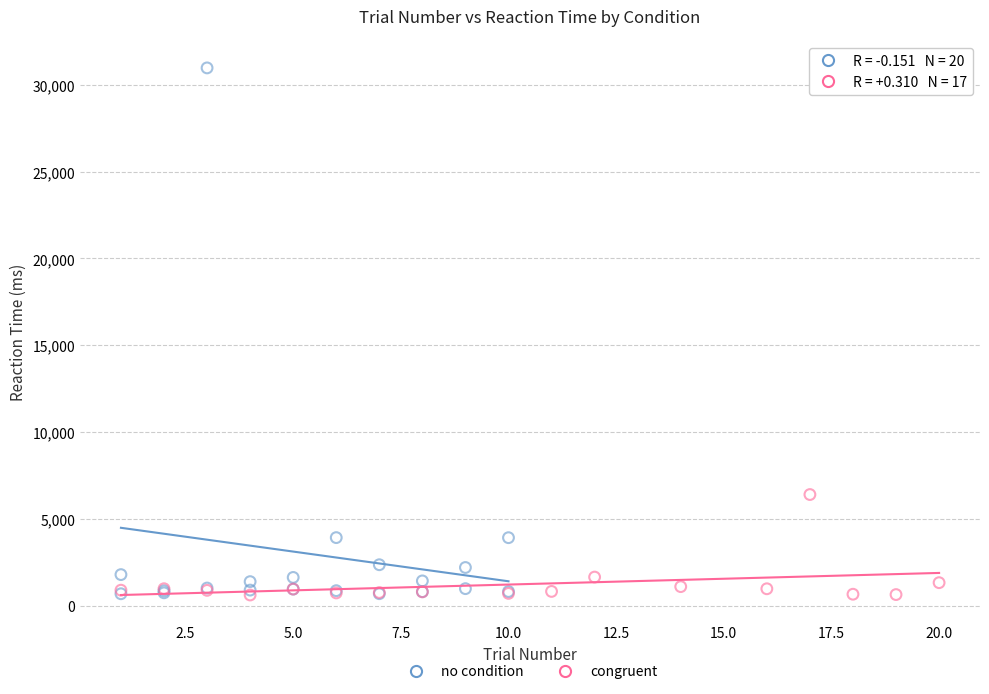

Which series has the largest Y range (max minus min)?

no condition